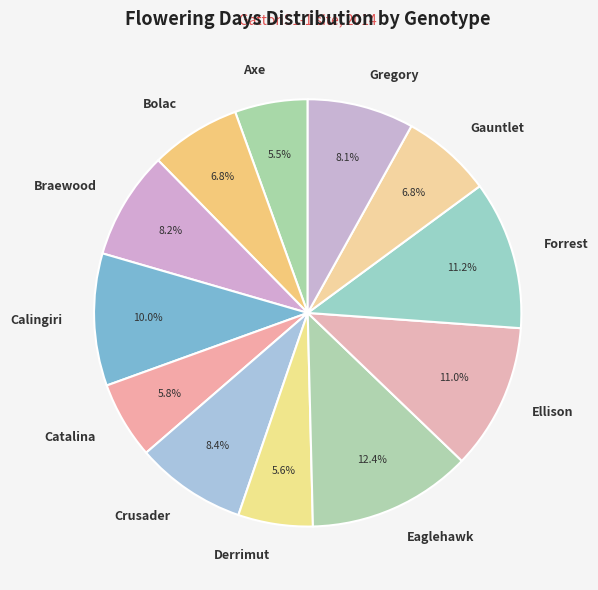

Is Gauntlet the majority of the pie?

No